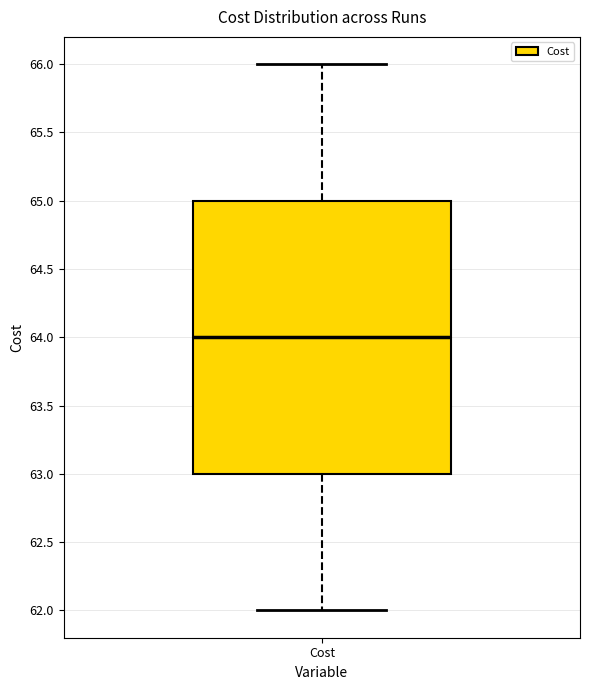

Read this box plot against the y-axis: the position of the median line, the range covered by the box, and the ends of both whiskers. The values are not printed on the chart, so give them approximately, as read against the axis.

median 64, box 63 to 65, whiskers 62 to 66